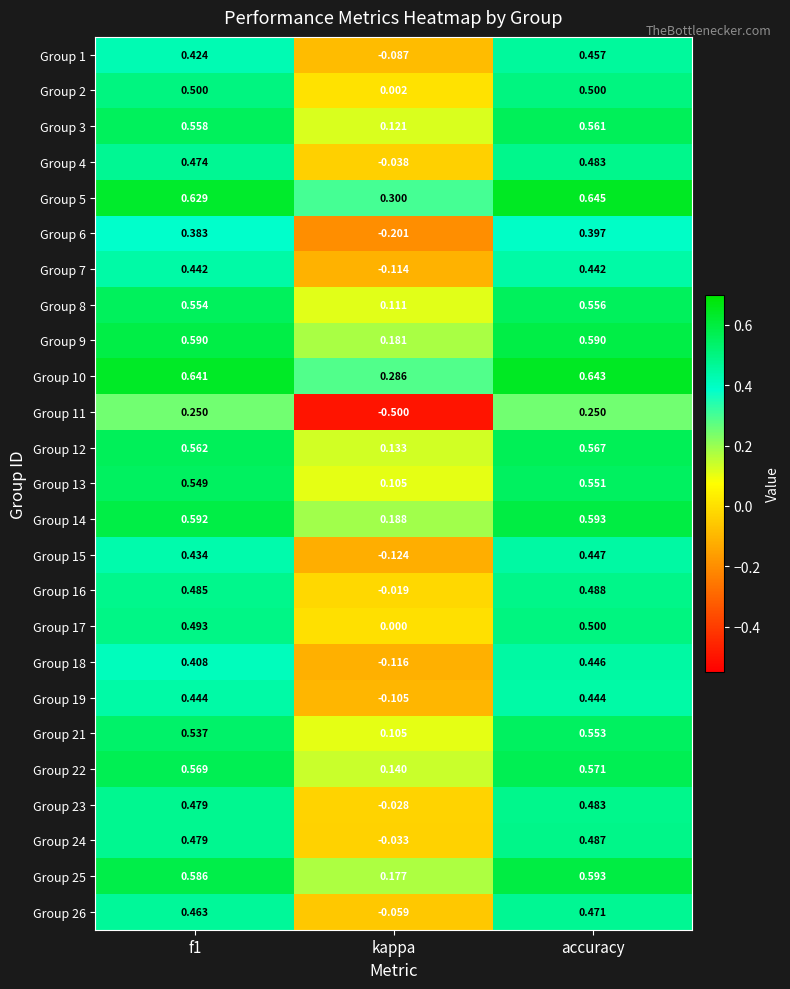

Which label corresponds to the smallest value in the chart?

kappa